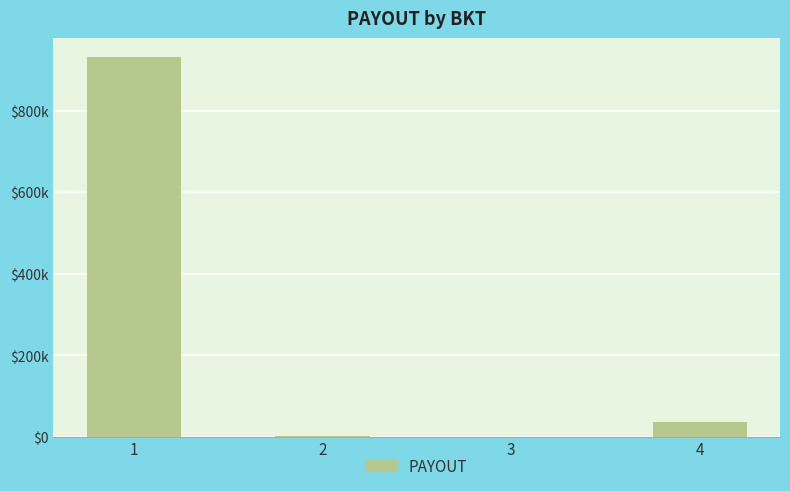

How many data points does each series have?

4